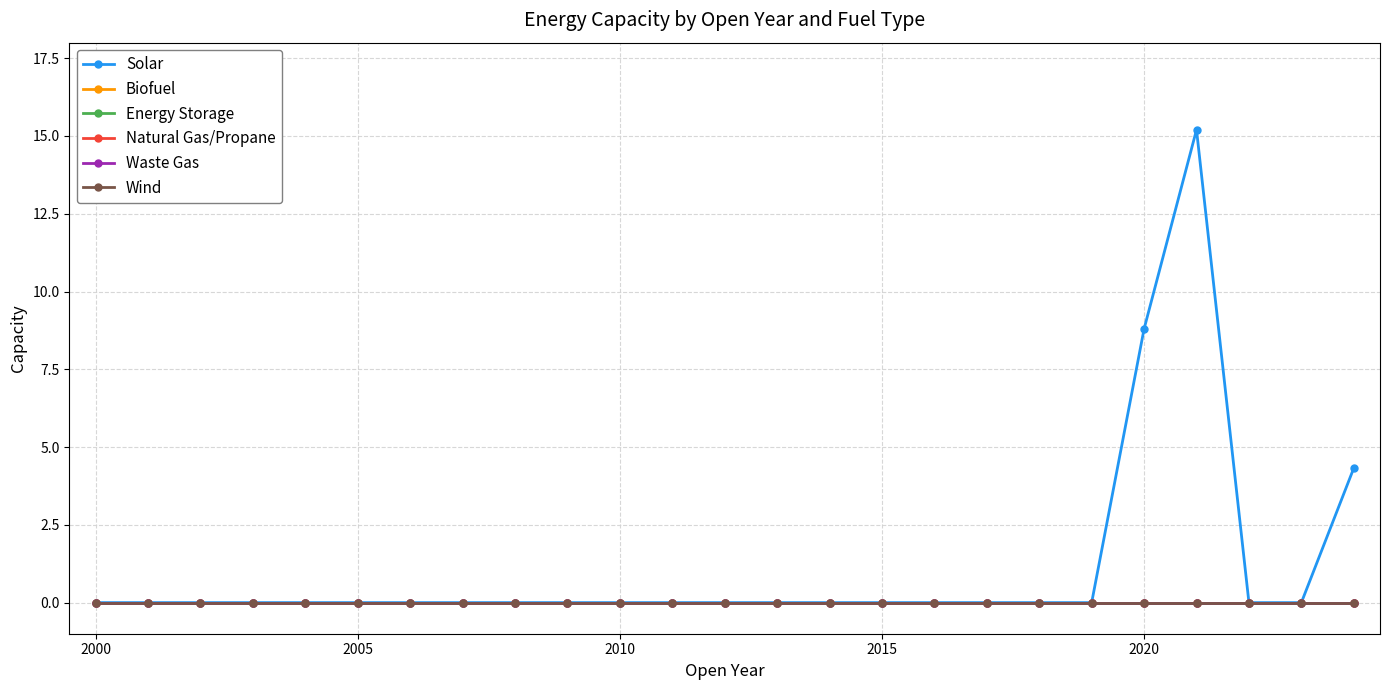

Which series has the largest total across all categories?

Solar